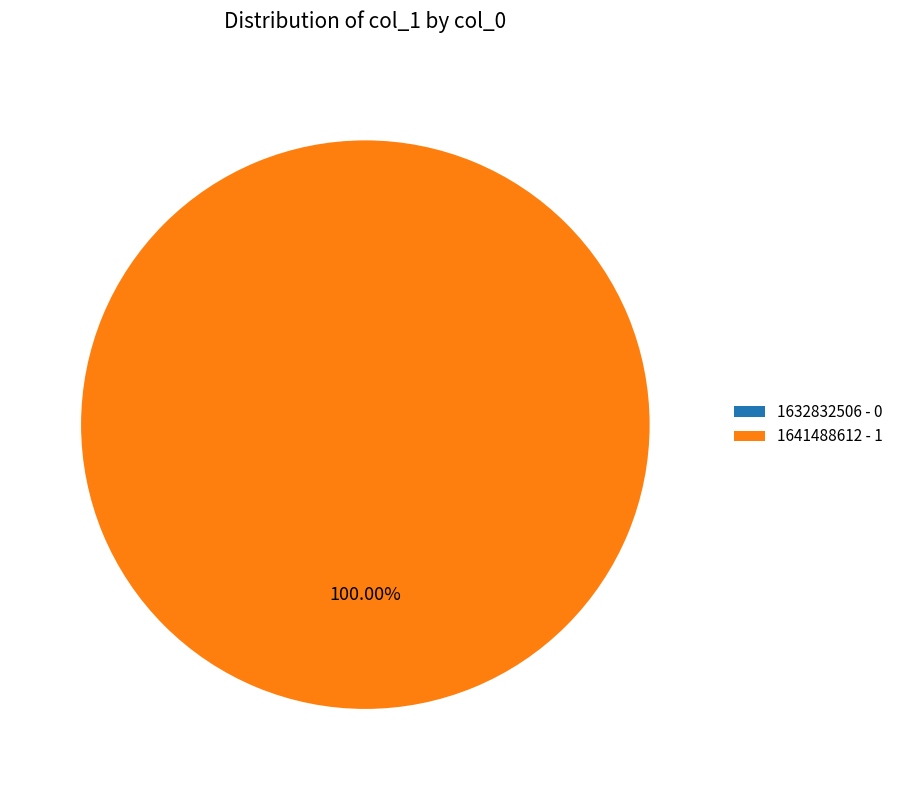

Which has a higher value, 1641488612 or 1632832506?

1641488612